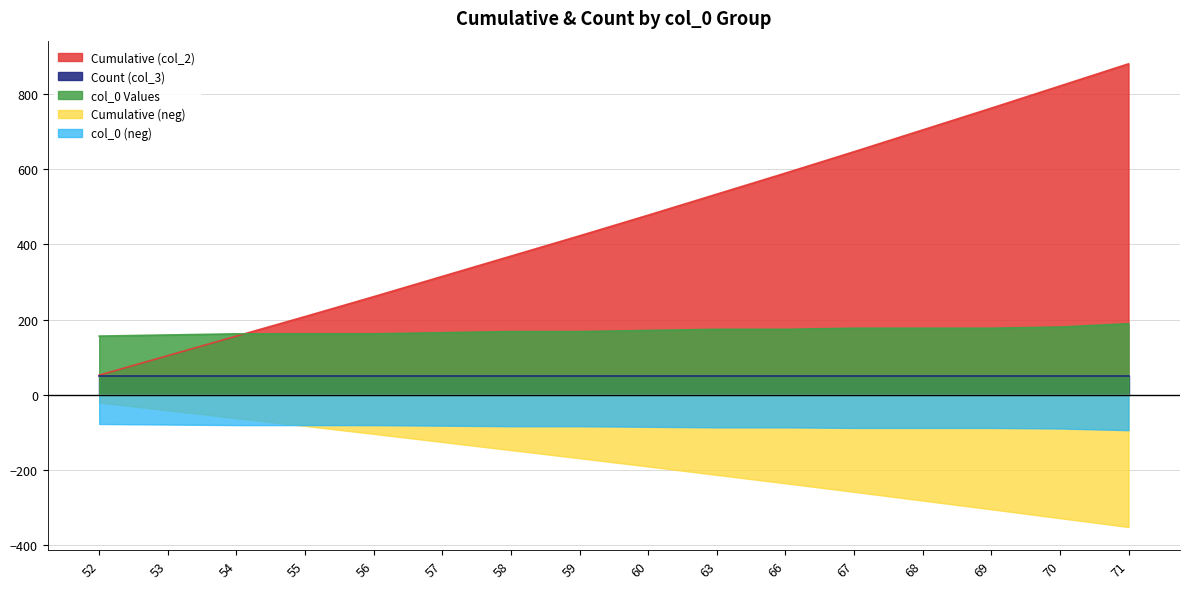

Rank the categories by Cumulative (col_2) value from highest to lowest.

71, 70, 69, 68, 67, 66, 63, 60, 59, 58, 57, 56, 55, 54, 53, 52